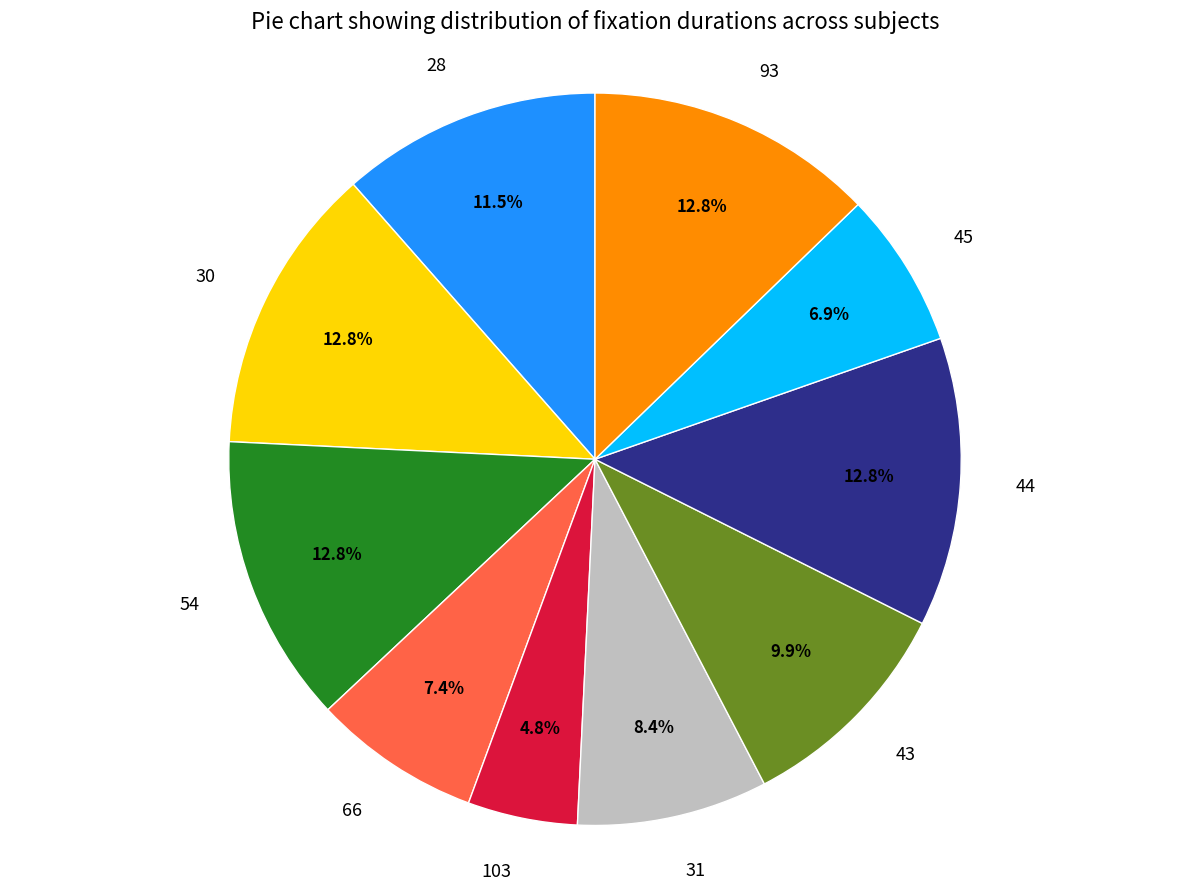

Which slice is the smallest?

103